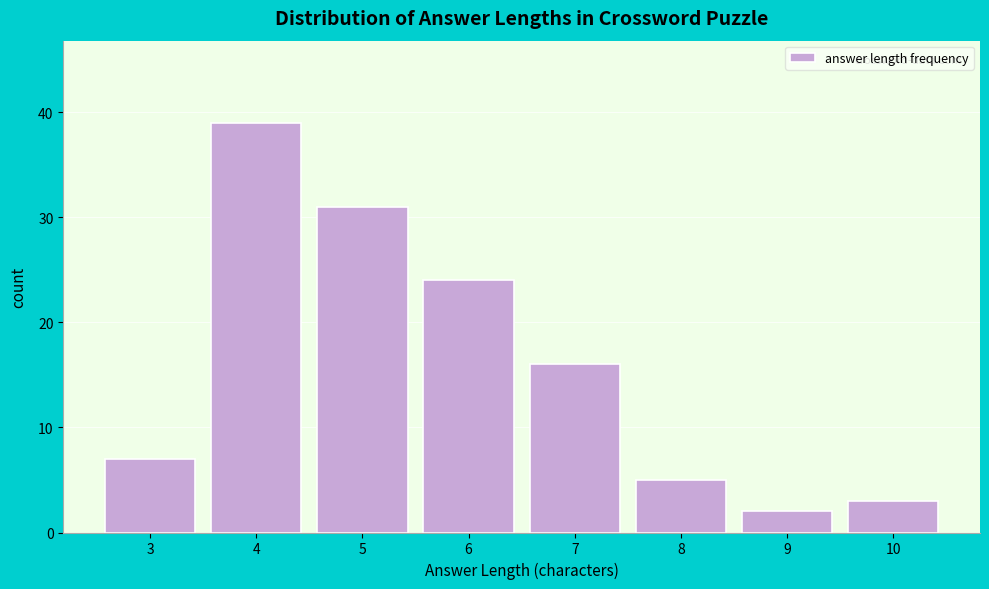

Reading left to right, extract all data points from this chart.

7	39	31	24	16	5	2	3